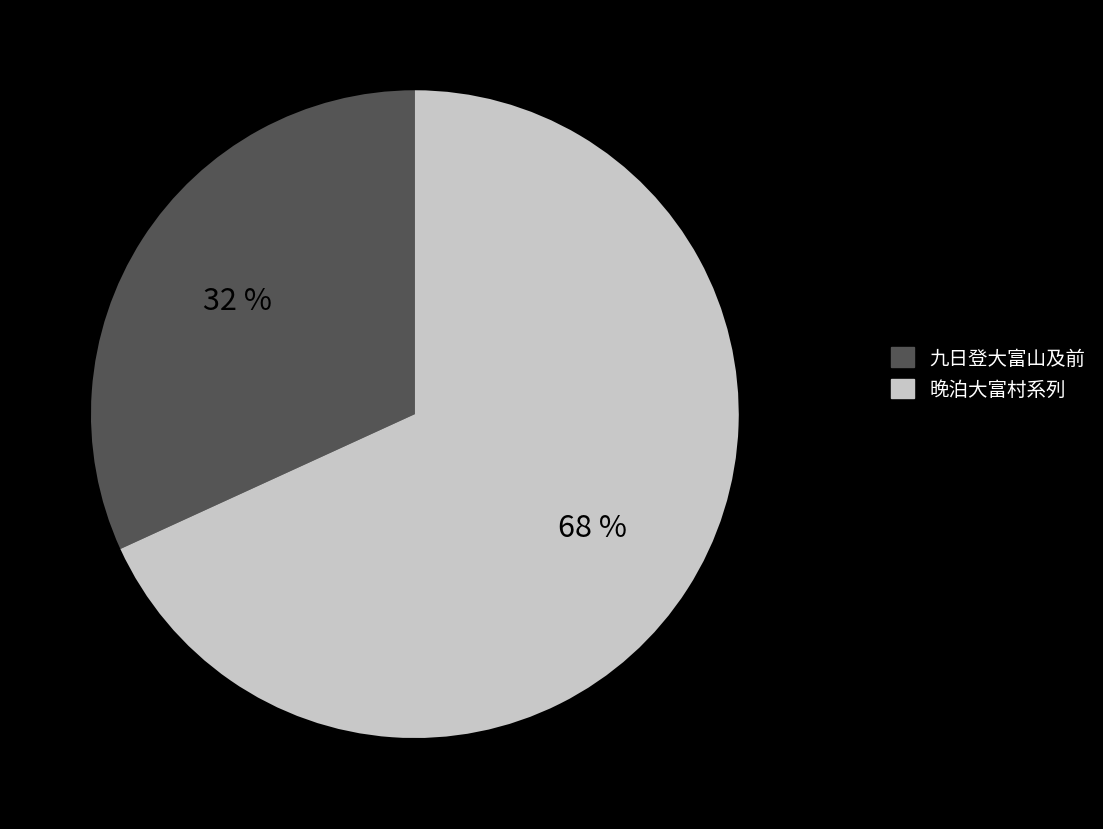

True or false: 九日登大富山及前 accounts for 32% of the total.

True